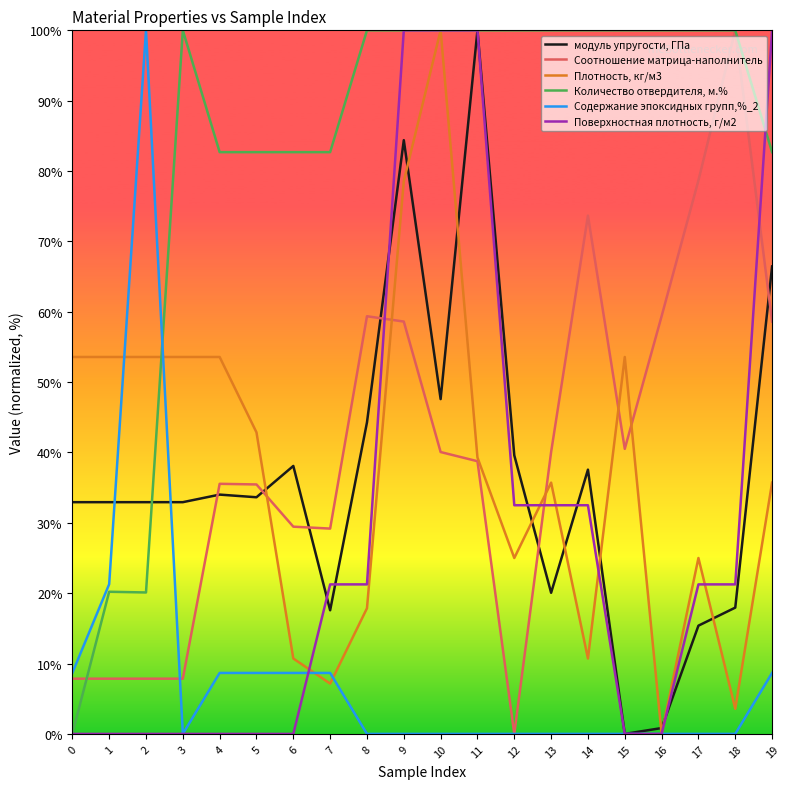

At which label is Содержание эпоксидных групп,%_2 closest to 50?

1